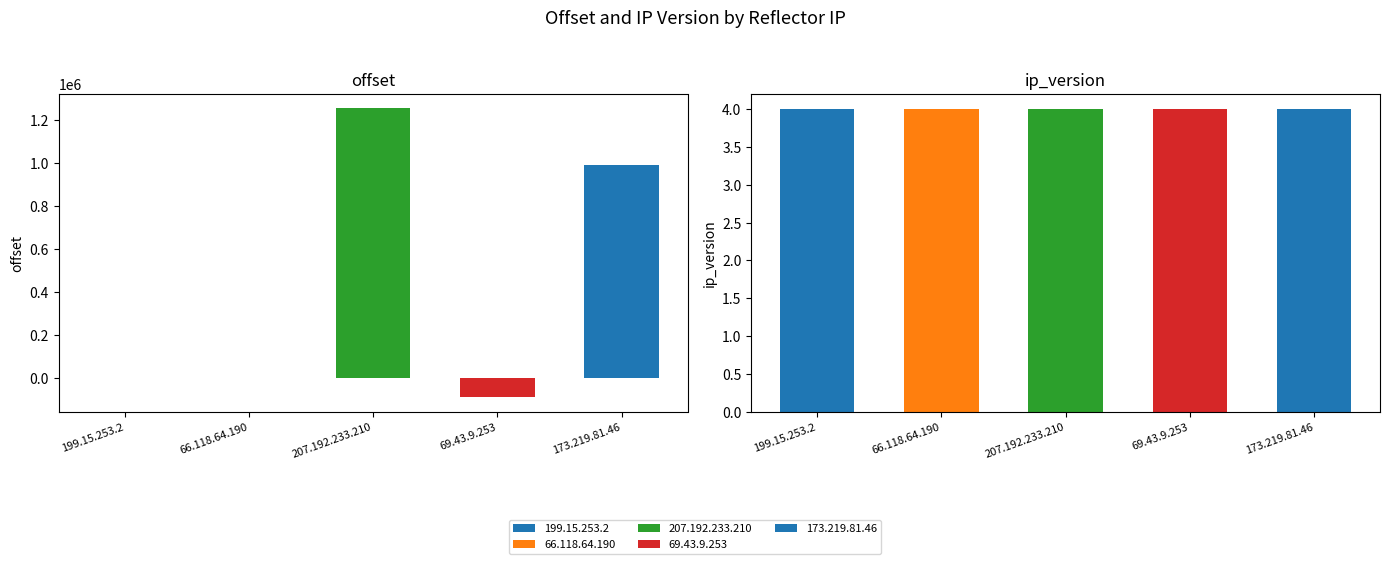

Which series has the largest total across all categories?

offset